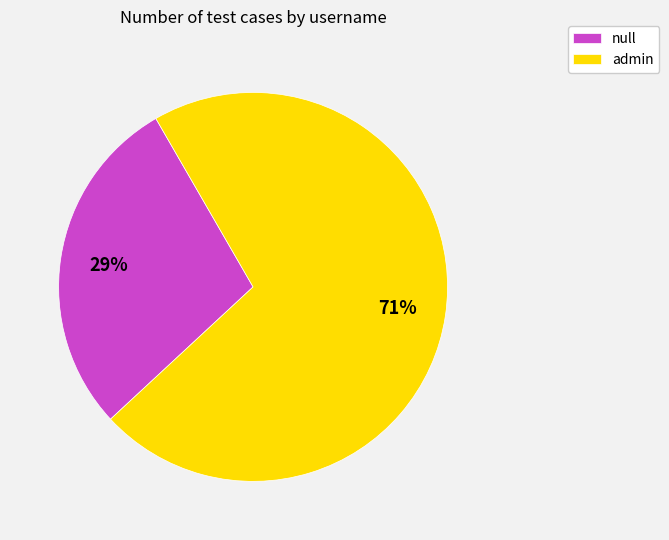

Which category has the biggest portion of the pie?

admin